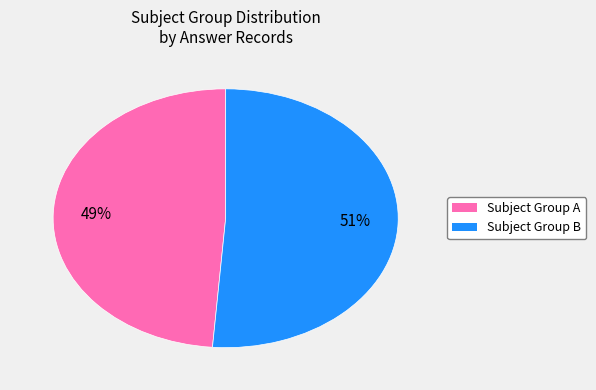

To the nearest percent, what is the average slice percentage?

50%